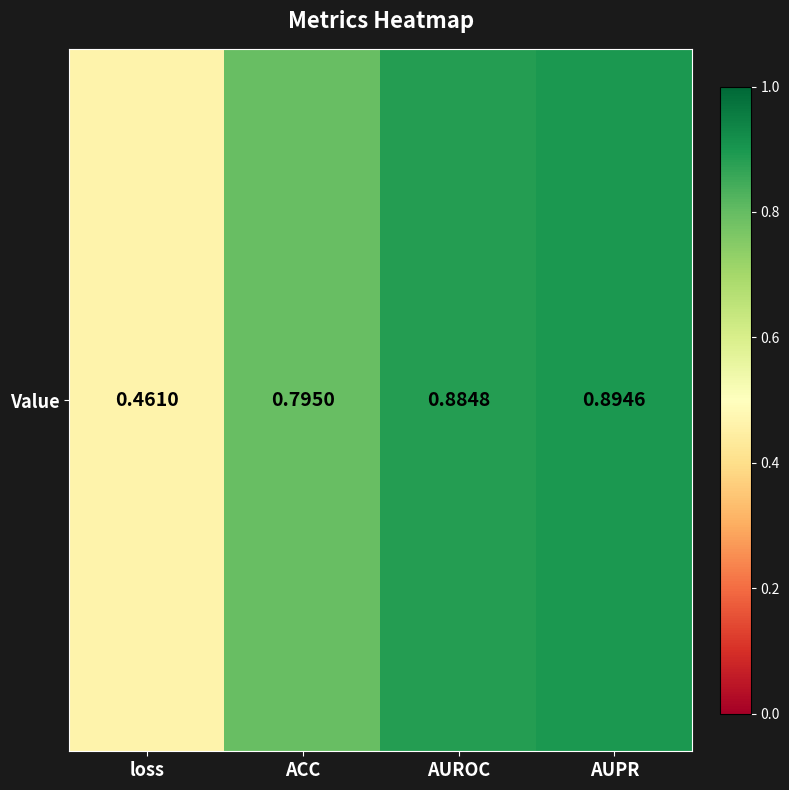

Count the values in the range 0 to 1.

4